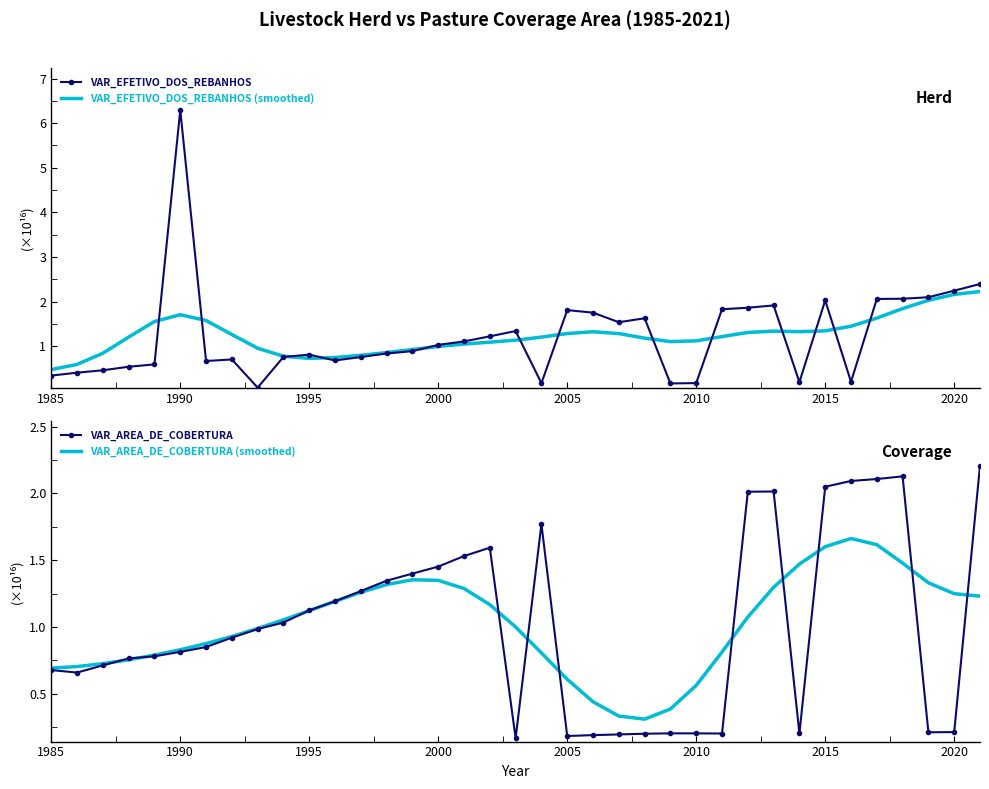

What is the difference between the maximum and second lowest values in the VAR_EFETIVO_DOS_REBANHOS (smoothed) series?

1.6